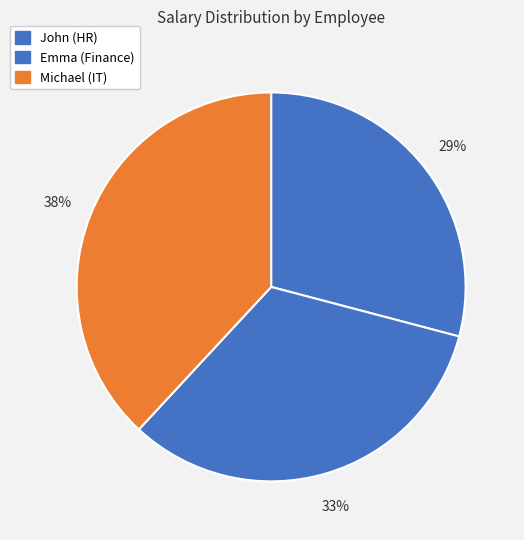

How many segments does this pie chart have?

3